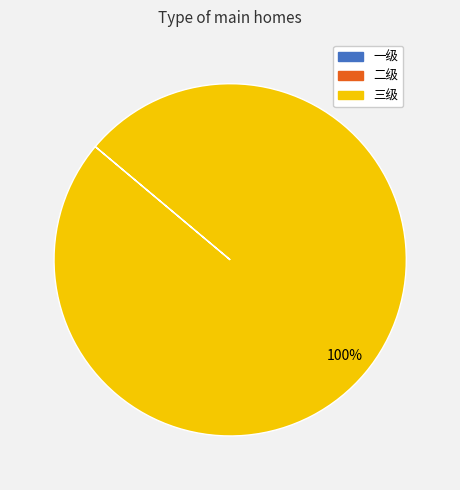

Is there any slice that represents more than half of the pie?

Yes